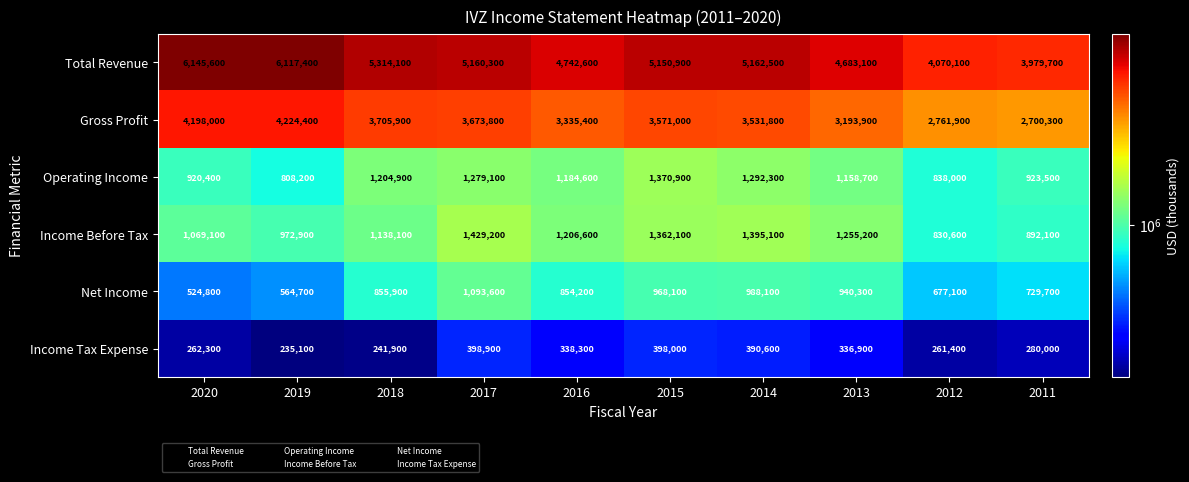

What is the greatest value displayed?

6145600